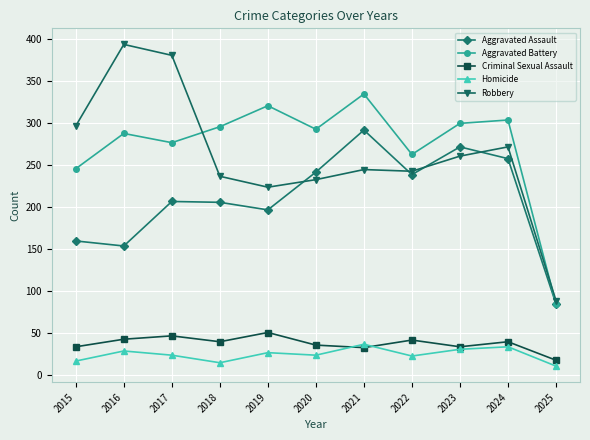

What is the value of the Aggravated Assault point at the 11th from the left?

85